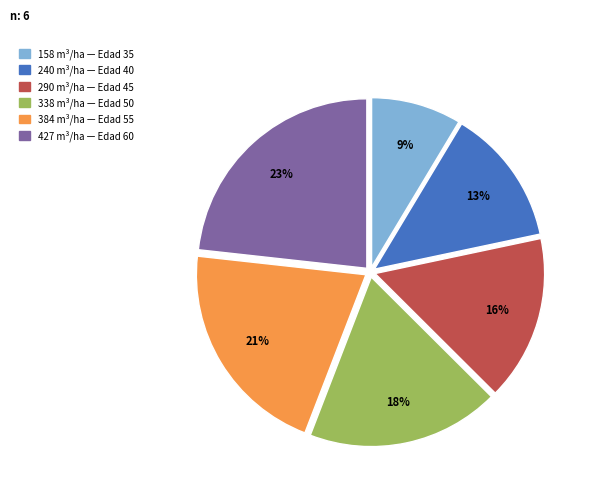

To the nearest percent, what is the average slice percentage?

17%